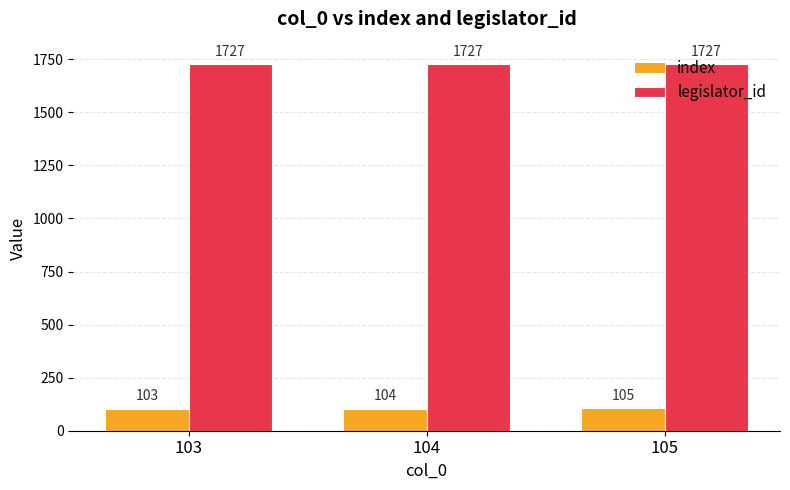

Which series changed the most between 104 and 105?

index